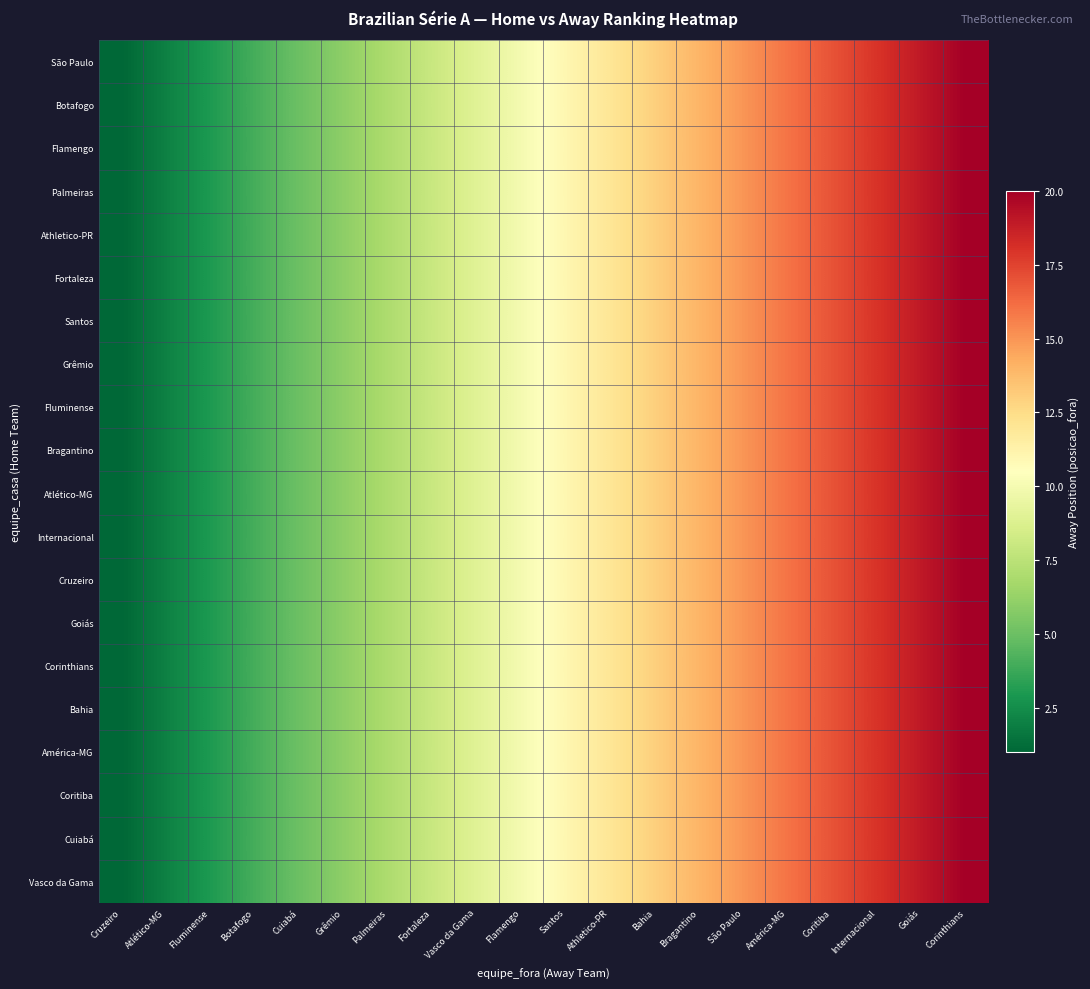

What is the total value across all series at Cruzeiro?

20